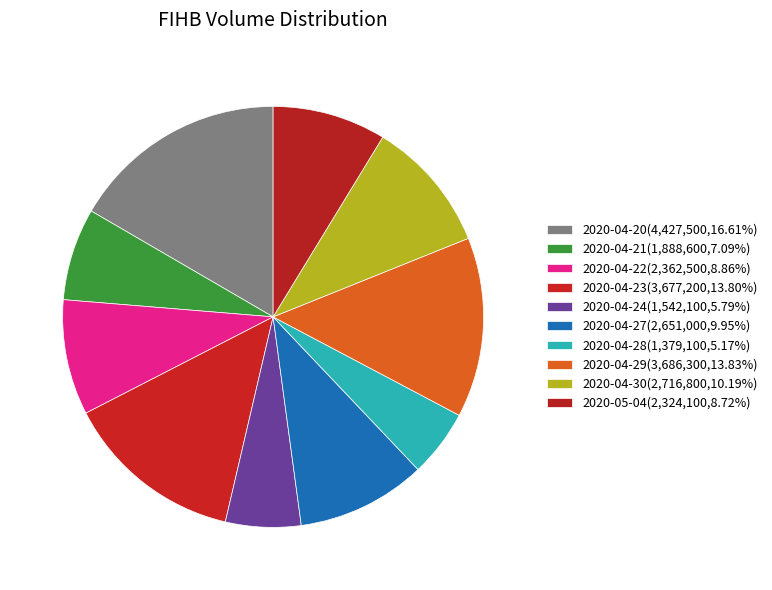

How much of the chart is everything except 2020-04-22?

91.1%